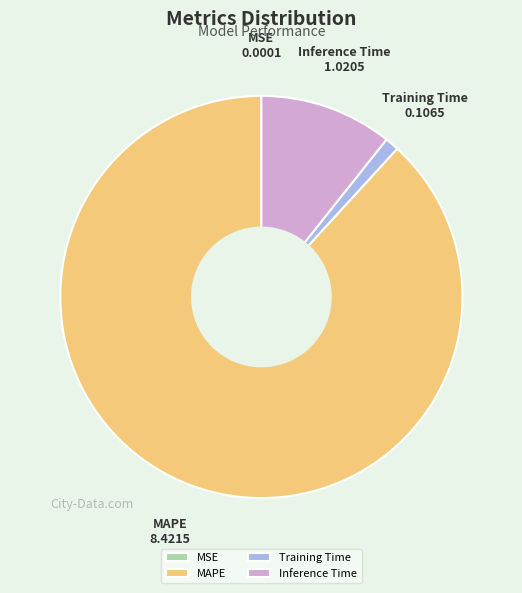

True or false: MAPE accounts for 88% of the total.

True